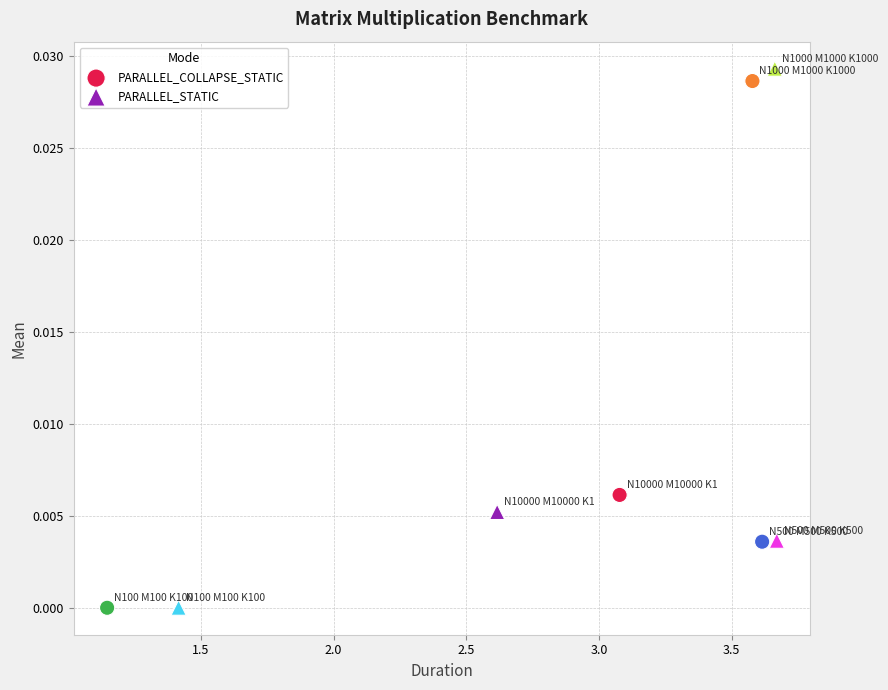

Which series has the widest spread of Y values?

PARALLEL_STATIC